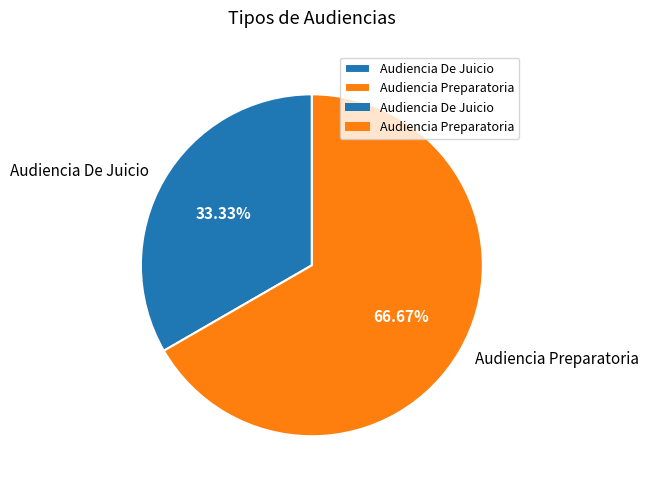

What is the total percentage of Audiencia De Juicio and Audiencia Preparatoria?

100.0%